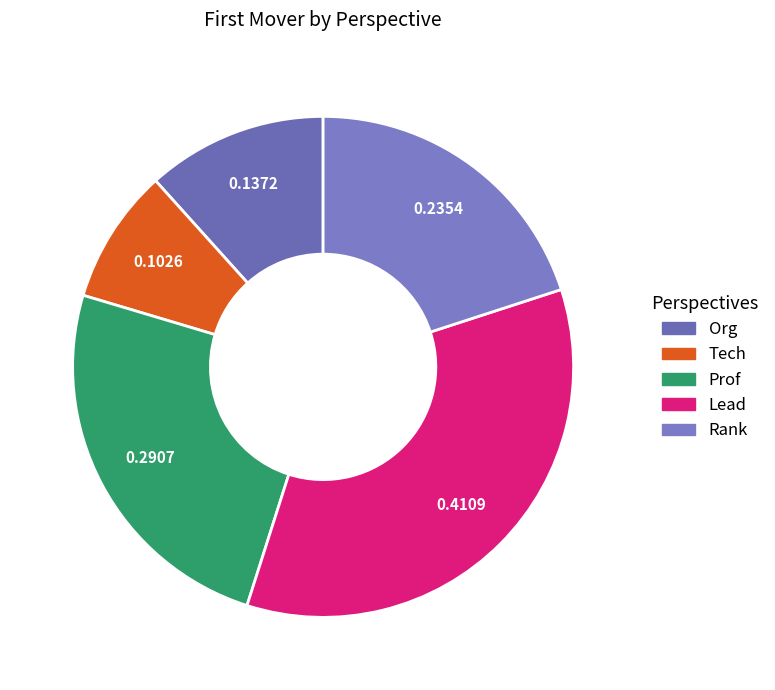

To the nearest percent, what is the combined percentage of Rank and Prof?

45%